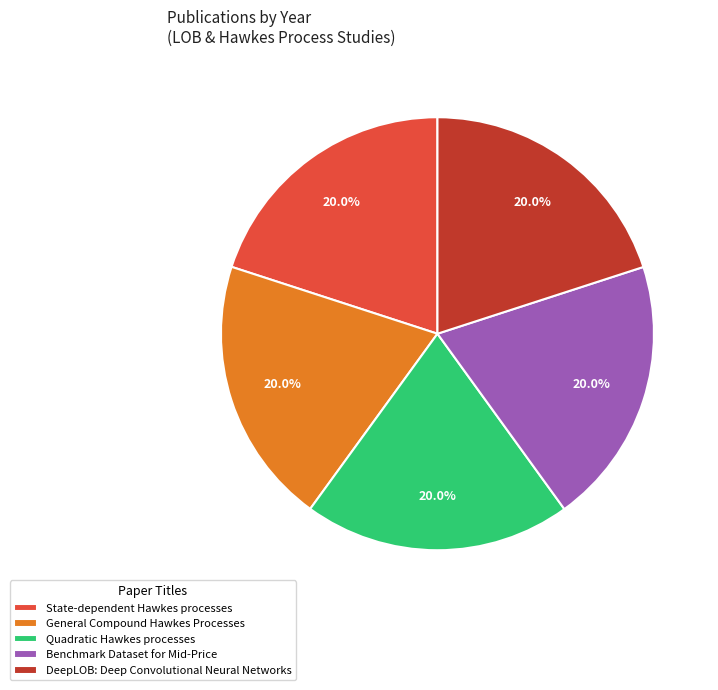

Combined, what portion of the pie is DeepLOB: Deep Convolutional Neural Networks and Benchmark Dataset for Mid-Price?

40.0%